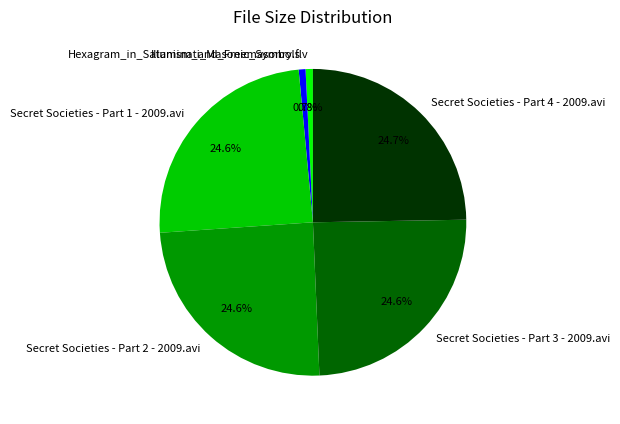

What is the ratio of the value at Secret Societies - Part 1 - 2009.avi to the value at Illuminati_Masonic_Symbols?

34.2